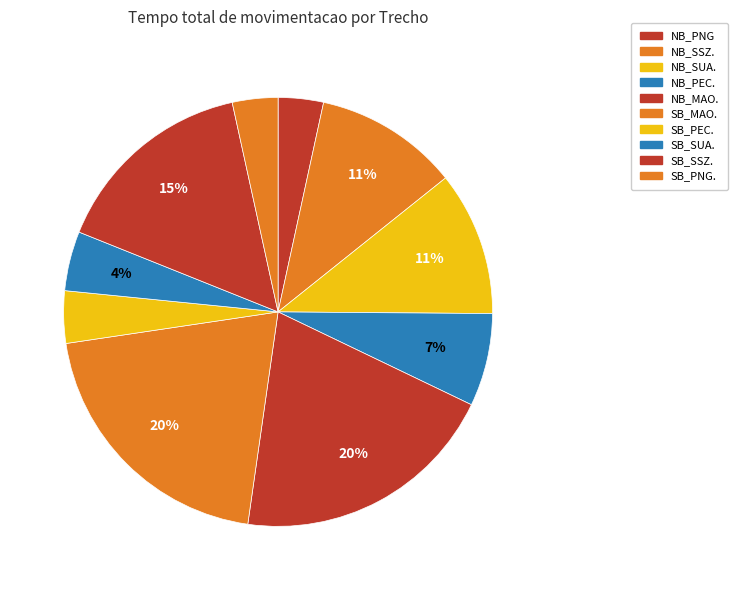

To the nearest percent, what percentage of the pie is NB_SUA.?

11%